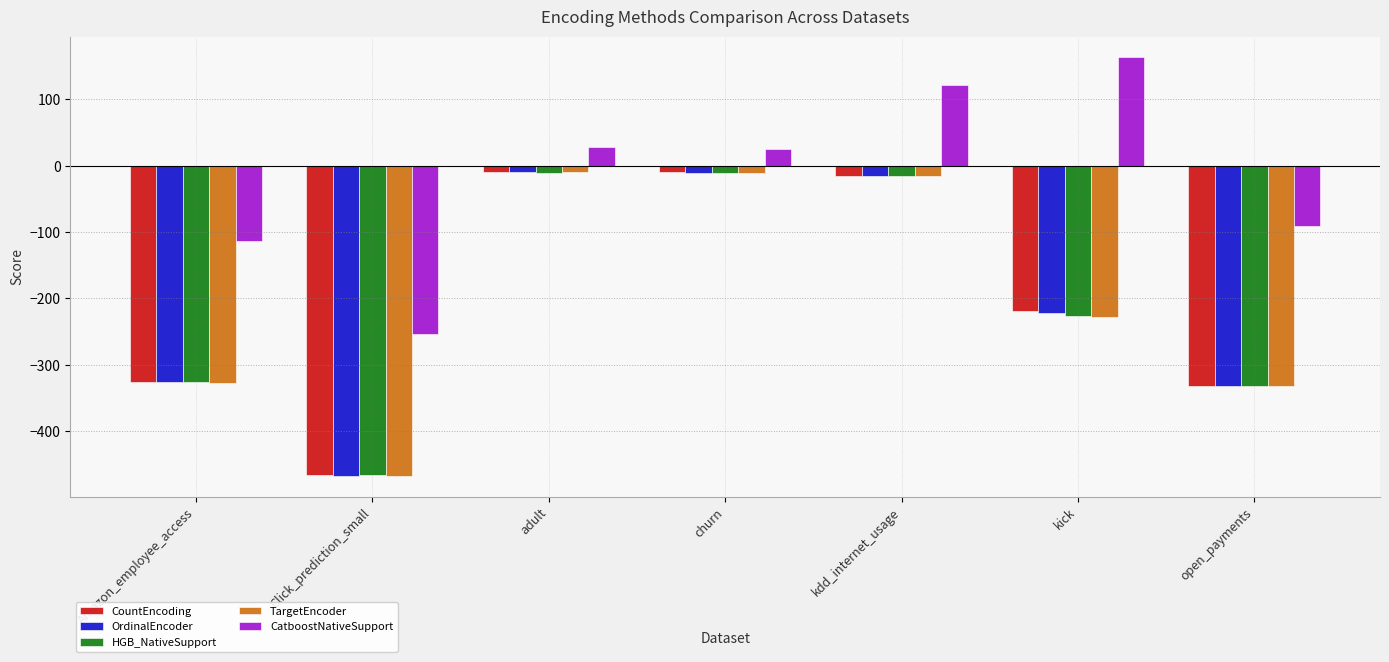

What is the value of the CatboostNativeSupport bar at the 4th from the left?

25.3